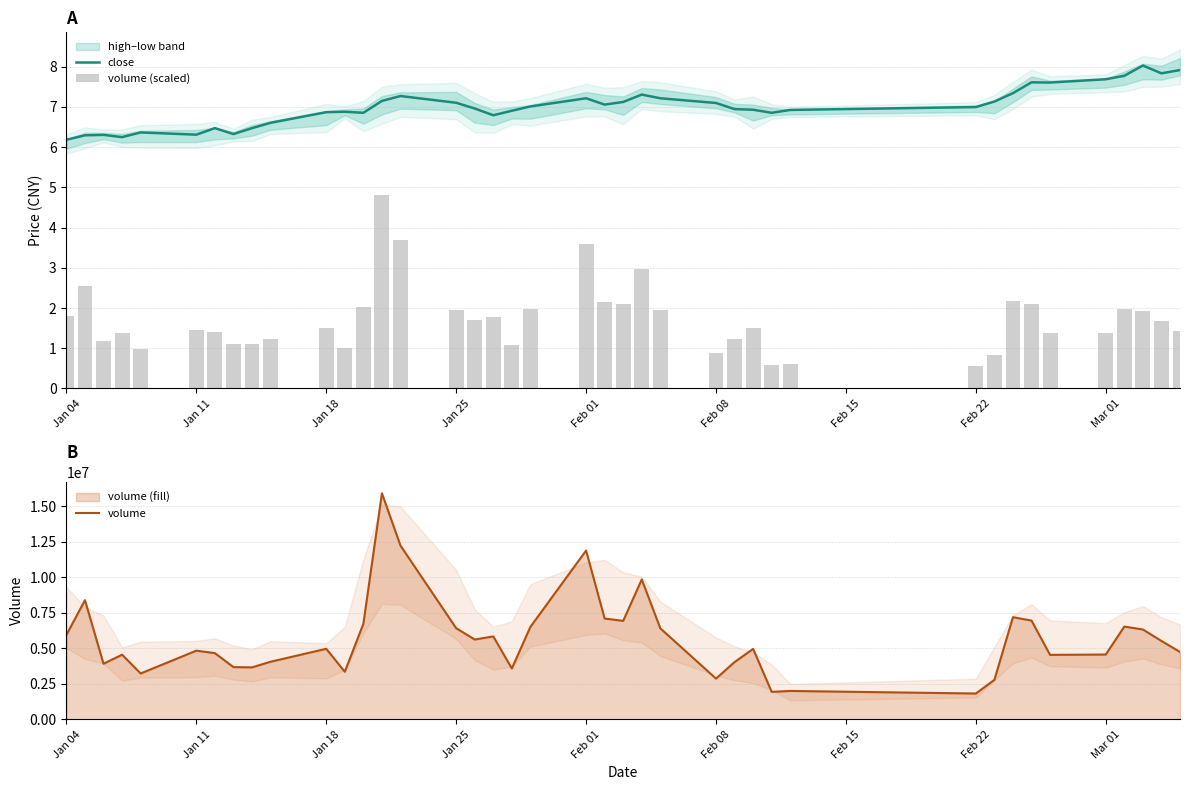

What is the minimum value for close?

6.2